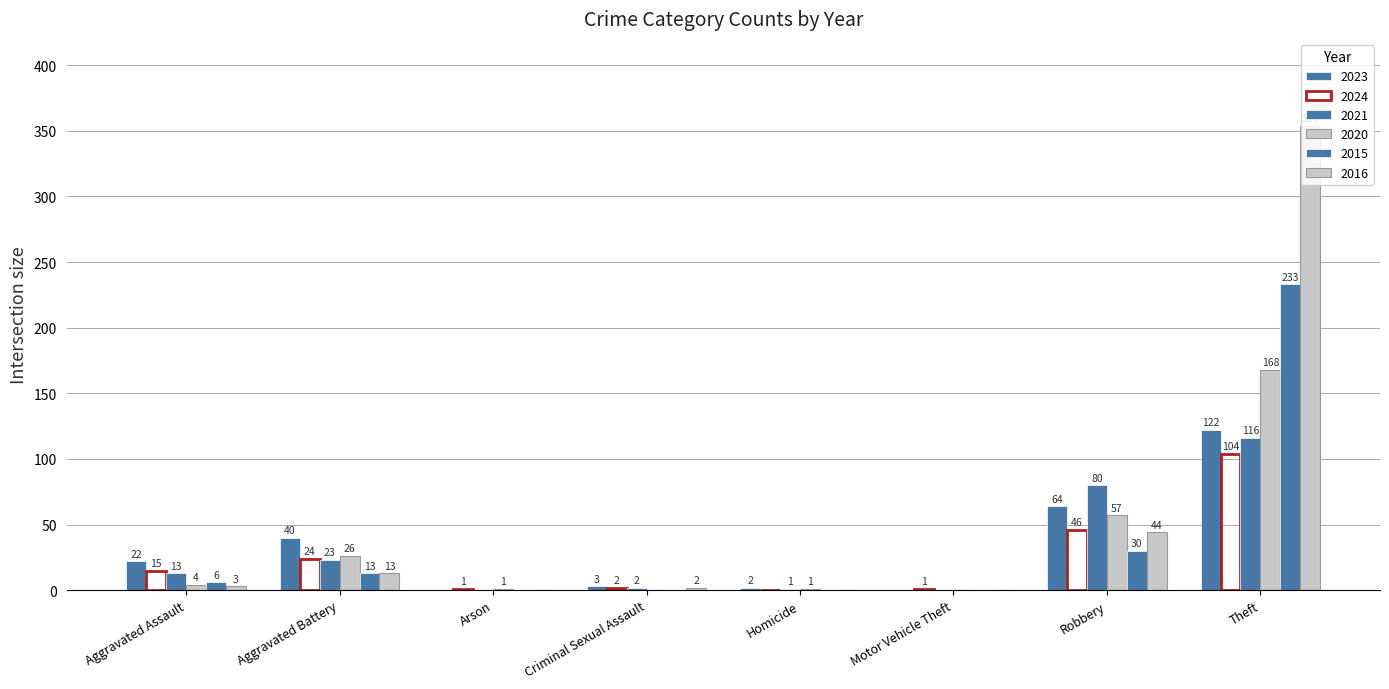

What is the label of the 2nd bar from the left?

Aggravated Battery